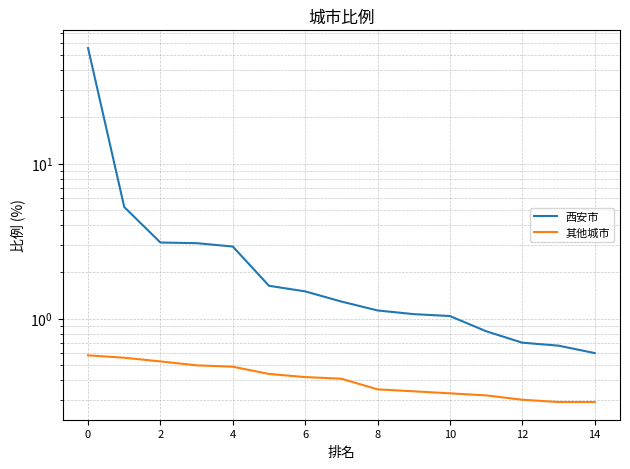

True or false: 西安市 has more than 0 interior local peaks.

False